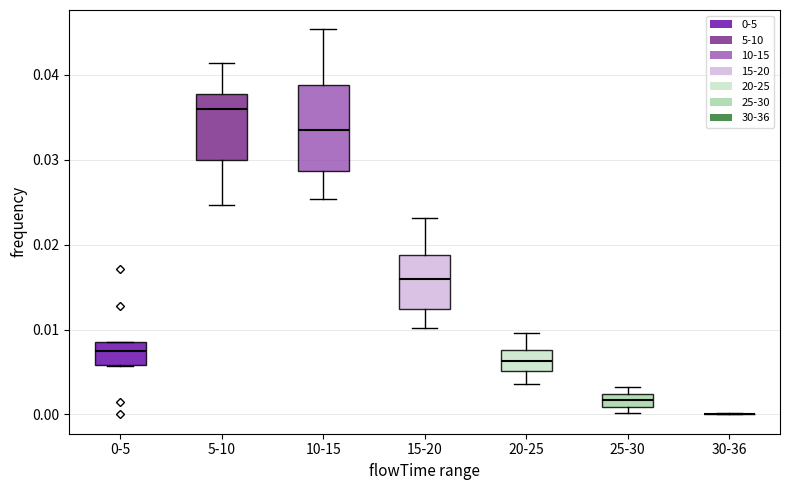

Where is the upper edge of the box for 15-20 on the y-axis? The values are not printed on the chart, so give them approximately, as read against the axis.

0.019